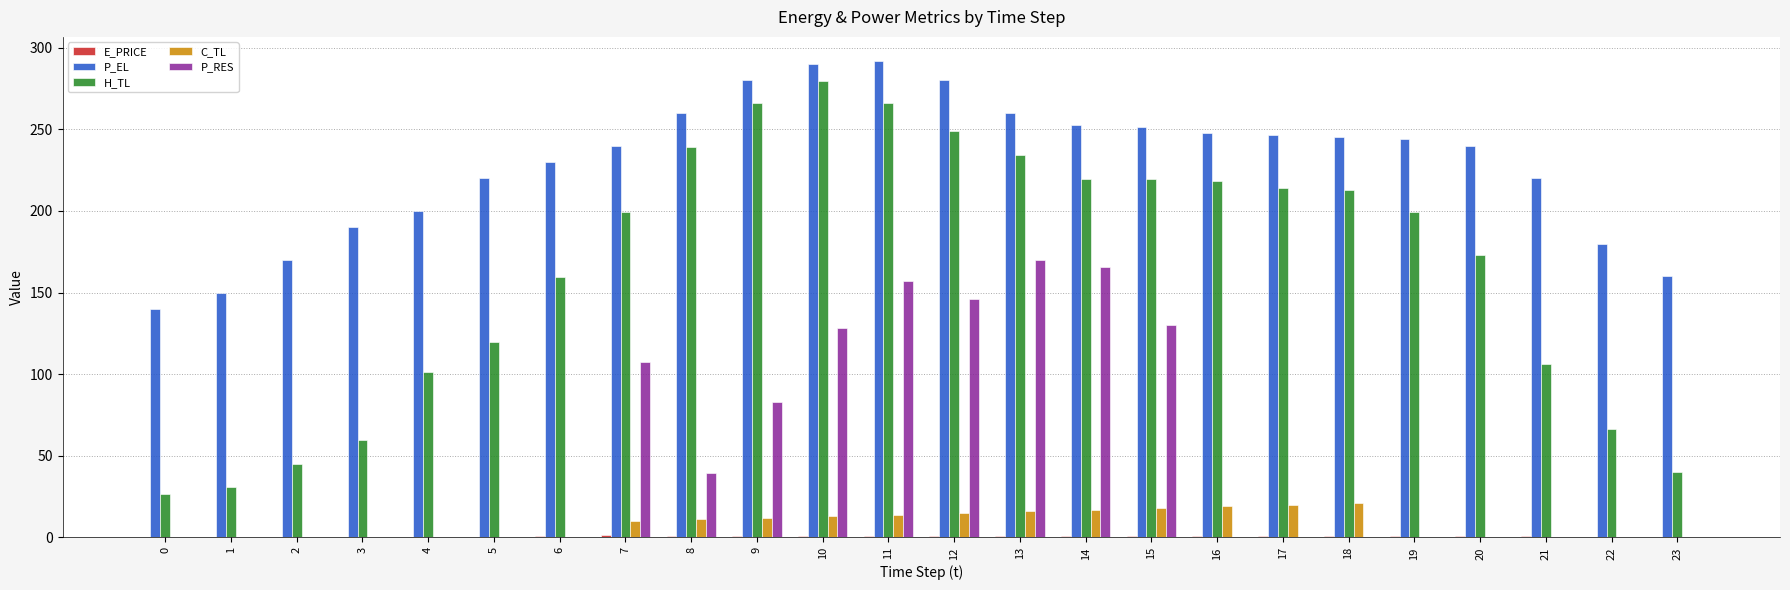

Which series has the largest total across all categories?

P_EL